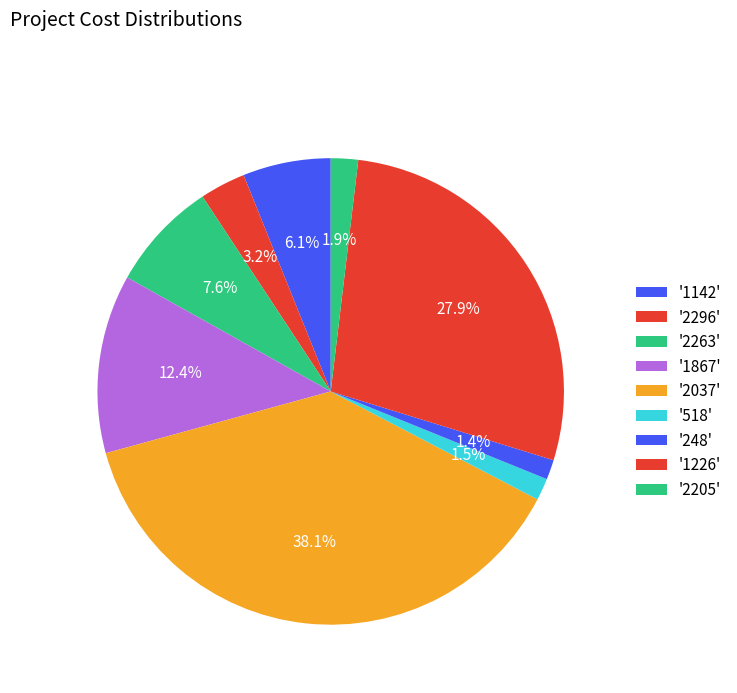

How many segments does this pie chart have?

9